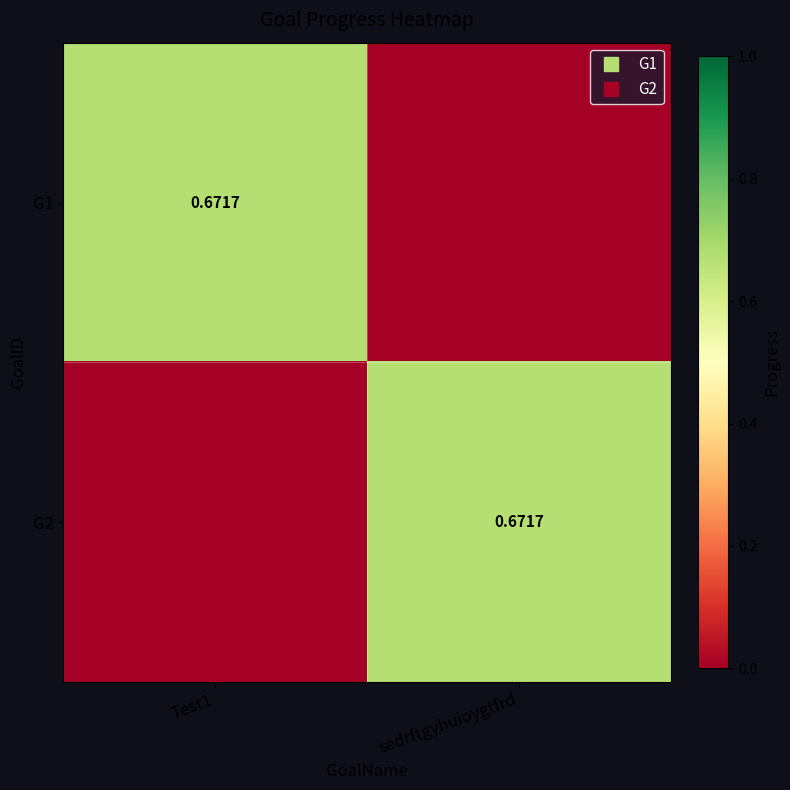

Count the number of data series in this chart.

2